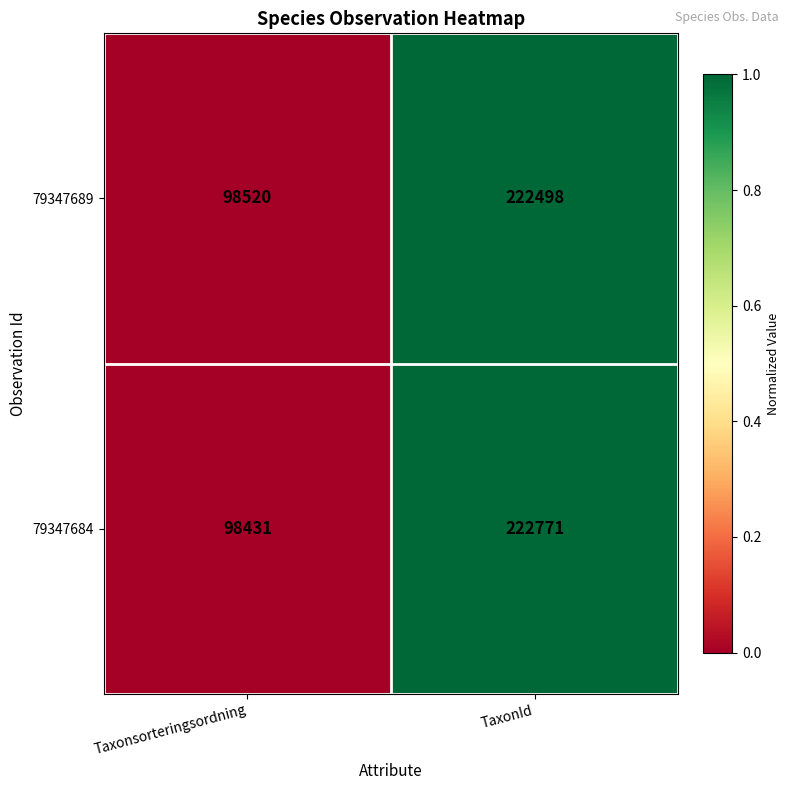

Rank the series by their average value, from highest to lowest.

79347684, 79347689